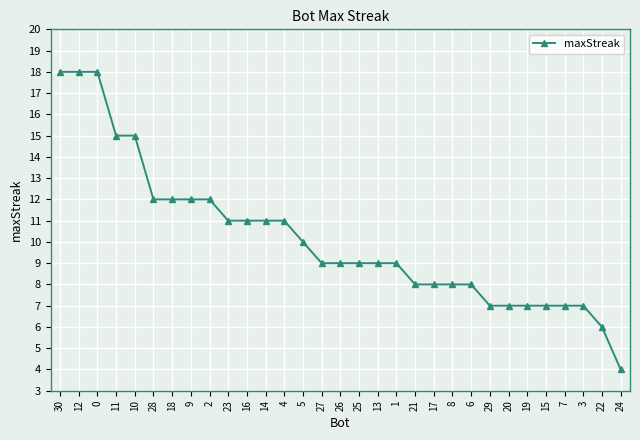

Count the number of categories in the chart.

31